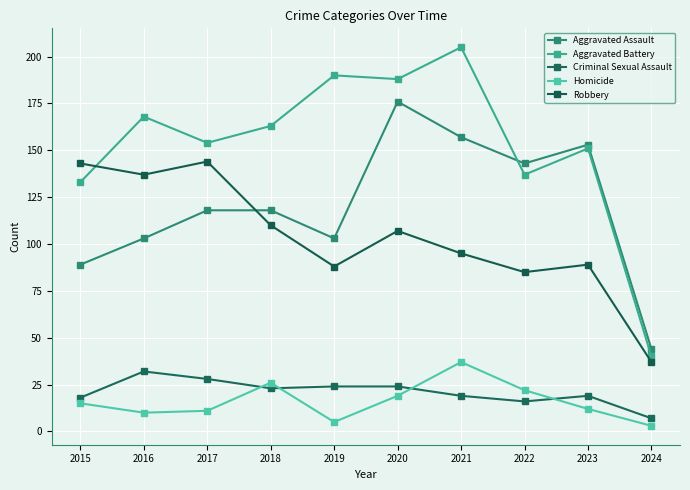

Rank the series by their maximum value, from highest to lowest.

Aggravated Battery, Aggravated Assault, Robbery, Homicide, Criminal Sexual Assault